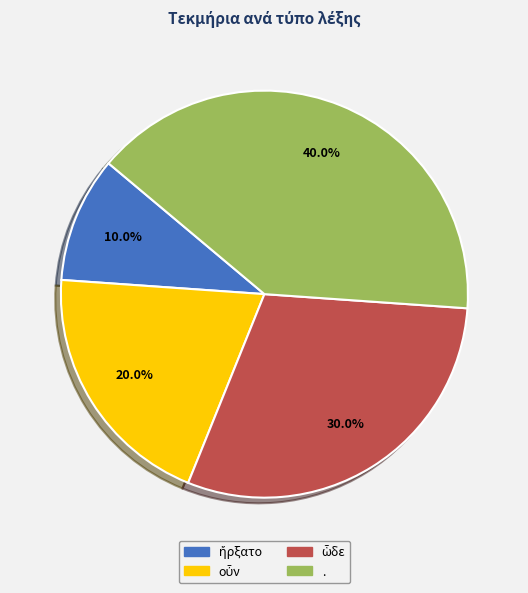

What portion of the pie excludes .?

60.0%